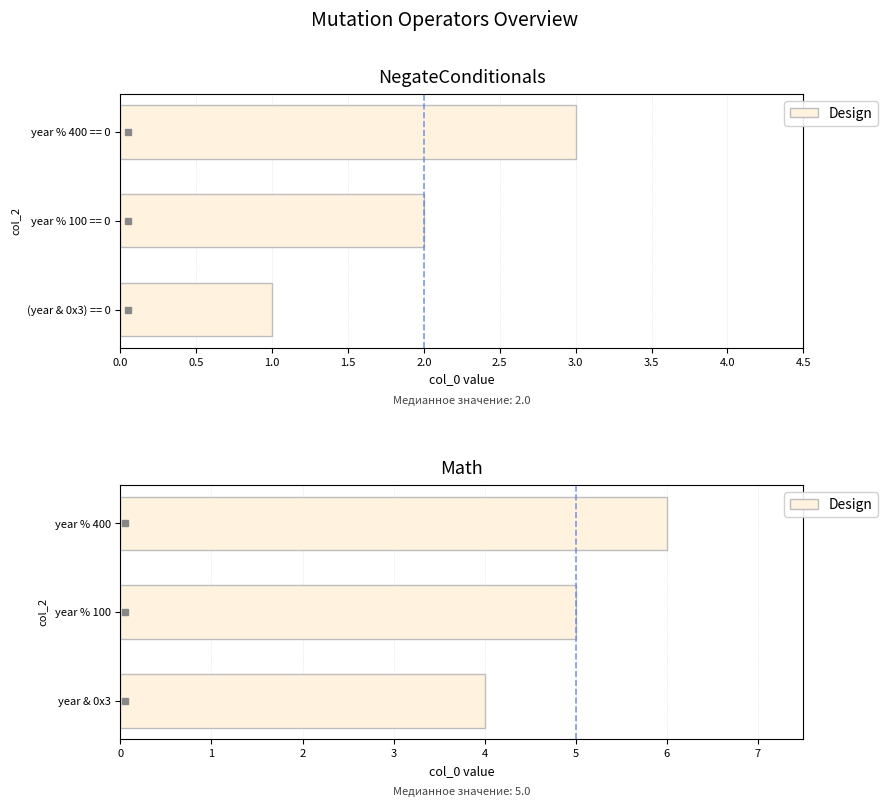

Reading left to right, what are all the values shown in this chart?

NegateConditionals: 1	2	3
Math: 4	5	6